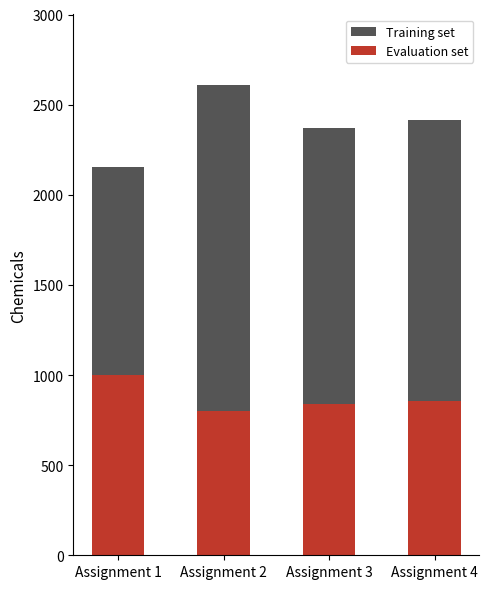

What is the highest value of the Evaluation set series?

999